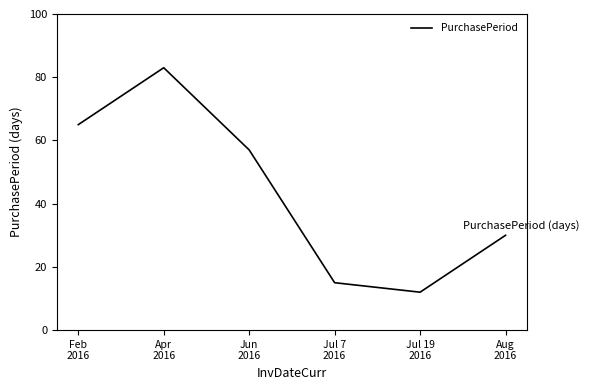

At which label does the data first exceed 57?

Feb
2016